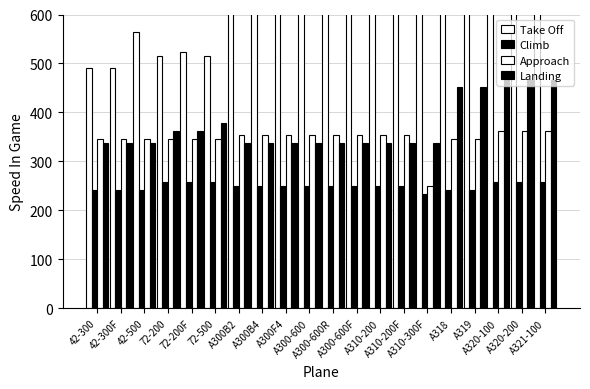

Is the value of Approach at A300B2 greater than the value of Climb at A300-600?

Yes